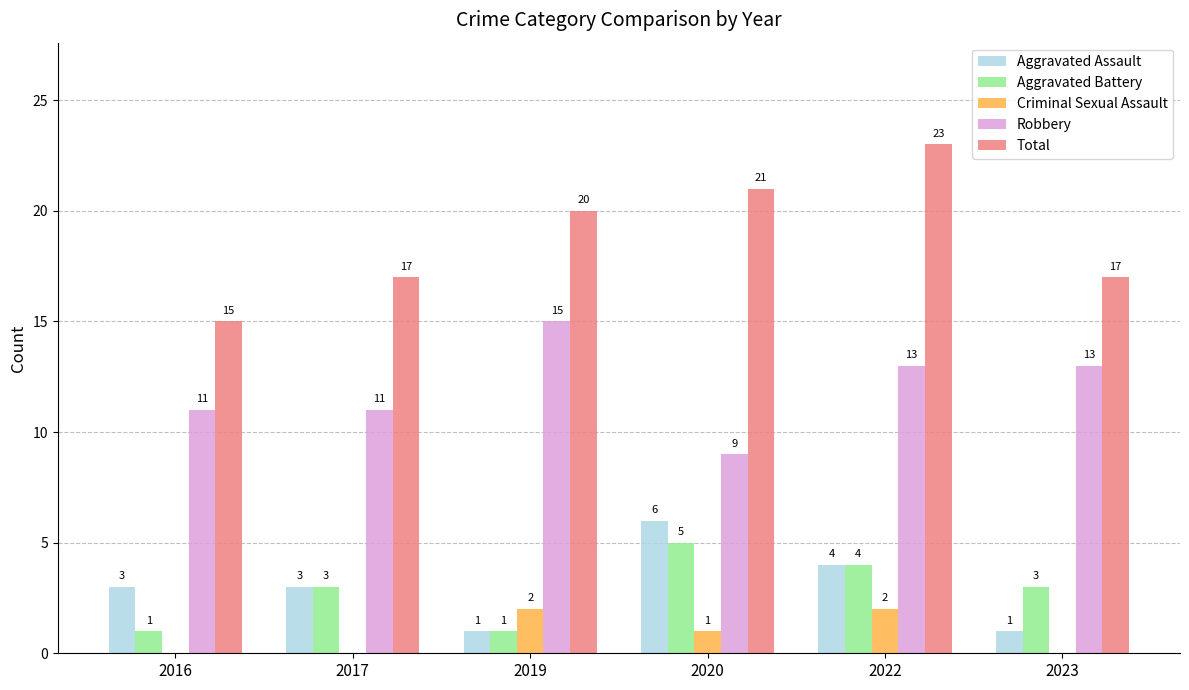

Which series changed the most between 2020 and 2022?

Robbery